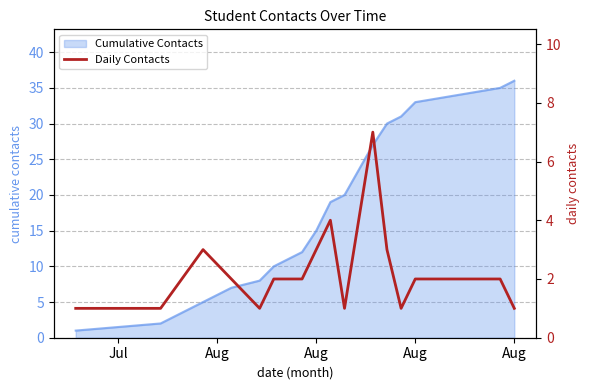

How many interior local peaks (higher than both neighbors) does the data have?

3